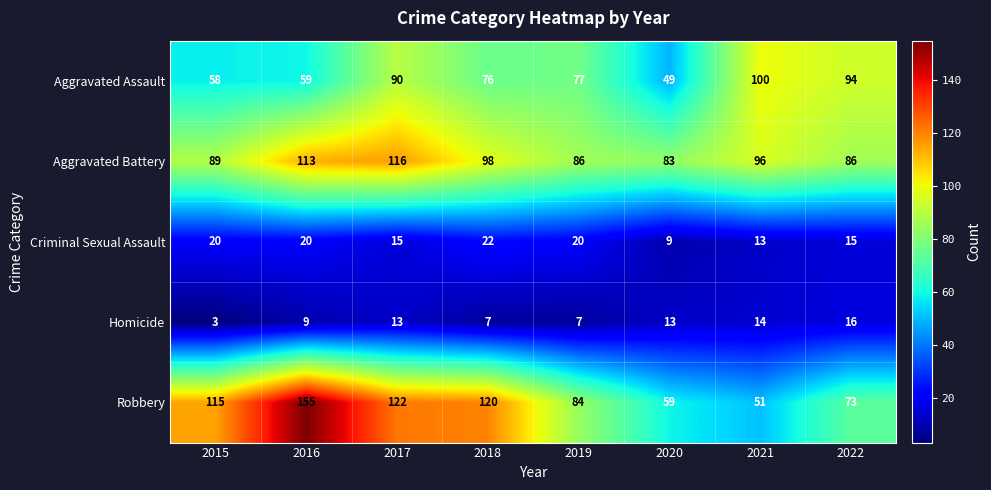

Where is Aggravated Battery nearest to the value 99?

2018